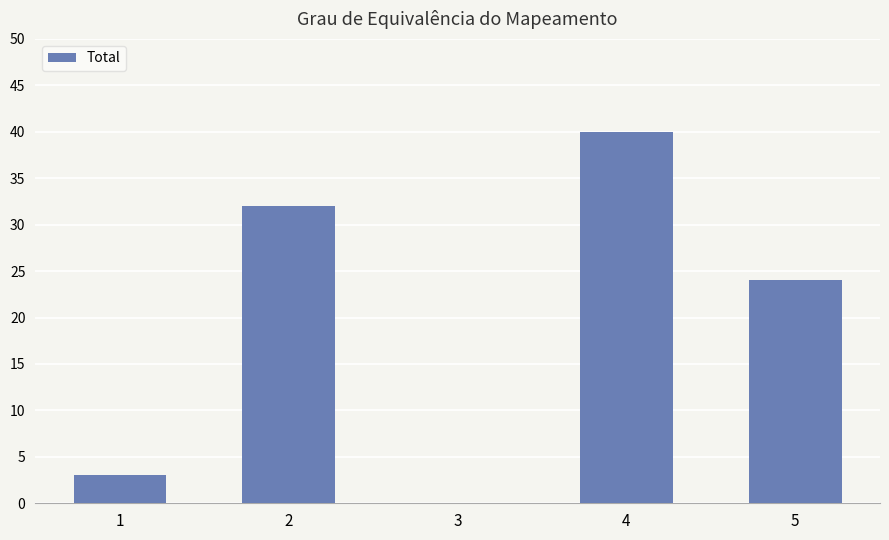

How many data points does each series have?

5